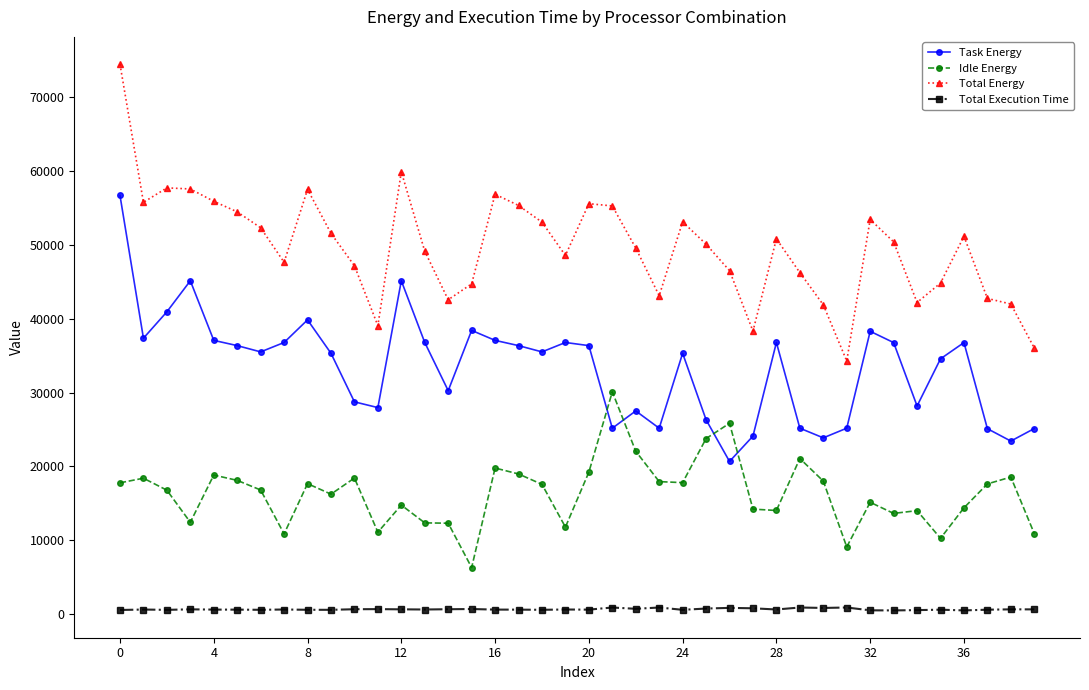

What is the sum of all Total Energy values?

1989124.7